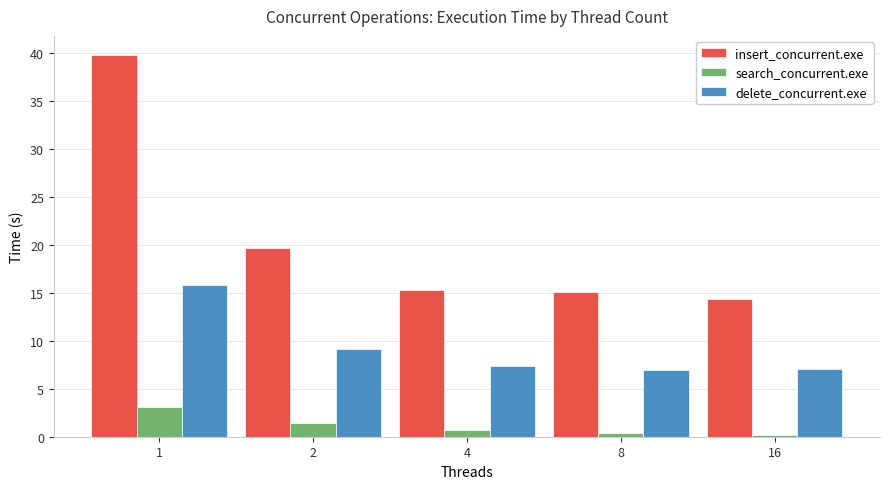

What is the value of the delete_concurrent.exe bar at the 5th from the left?

7.1